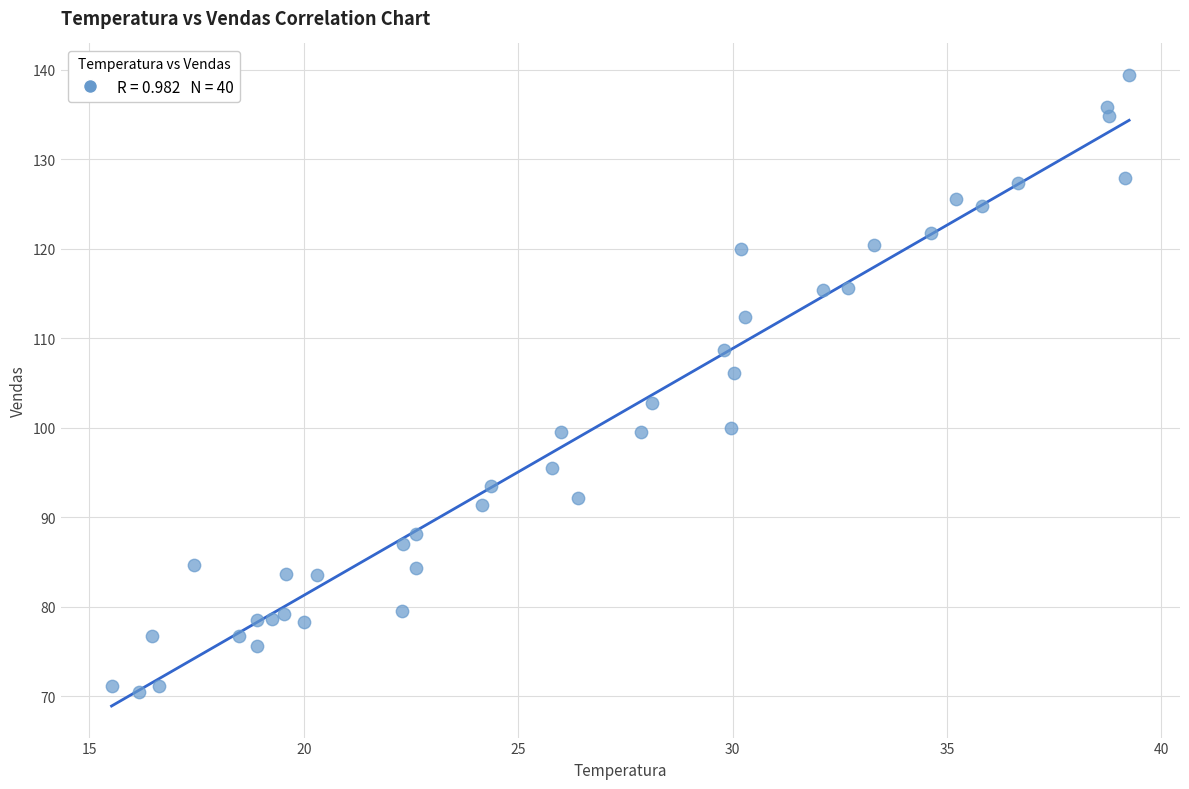

What is the range of X values (max minus min)?

23.7